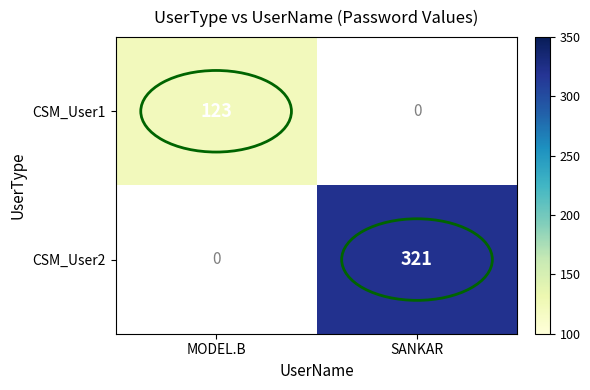

The CSM_User2 series shows 155 at SANKAR. True or false?

False